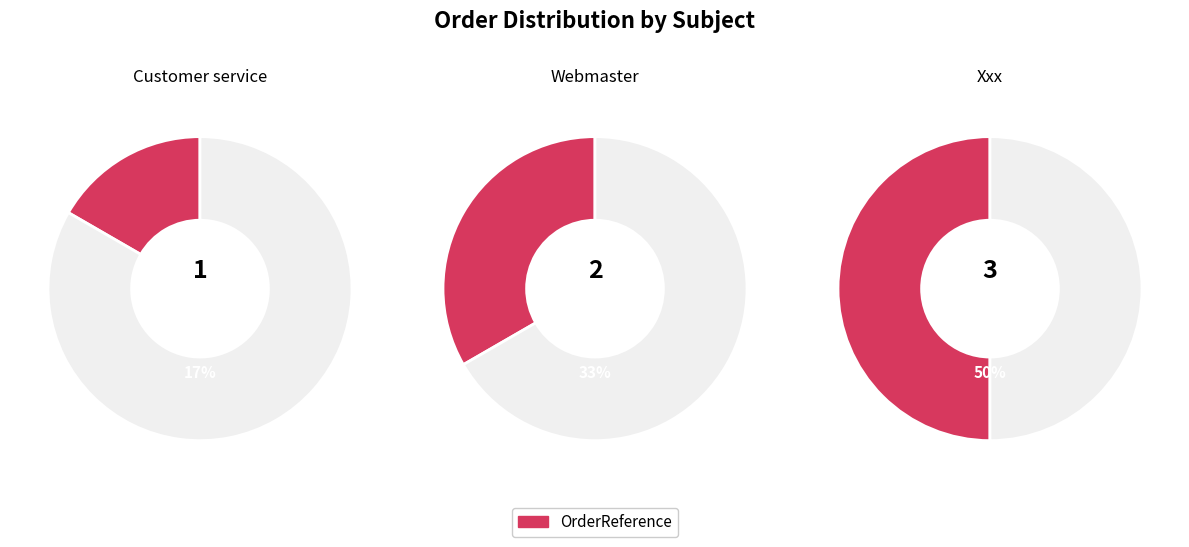

To the nearest percent, what is the difference between the Customer service and Webmaster slice percentages?

17%